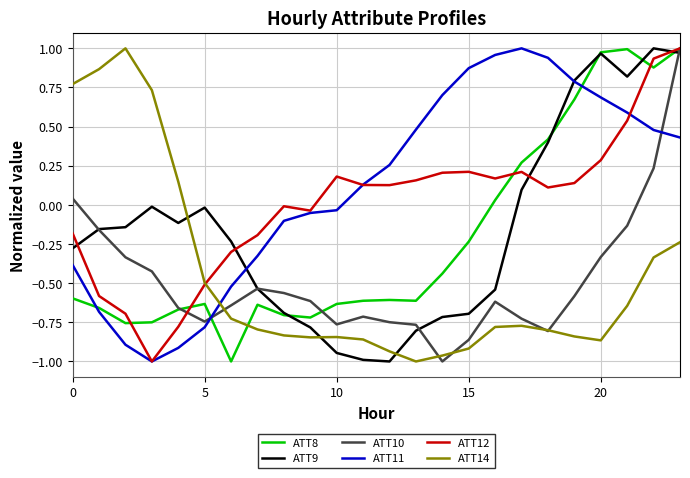

How many negative values does the ATT9 series have?

17